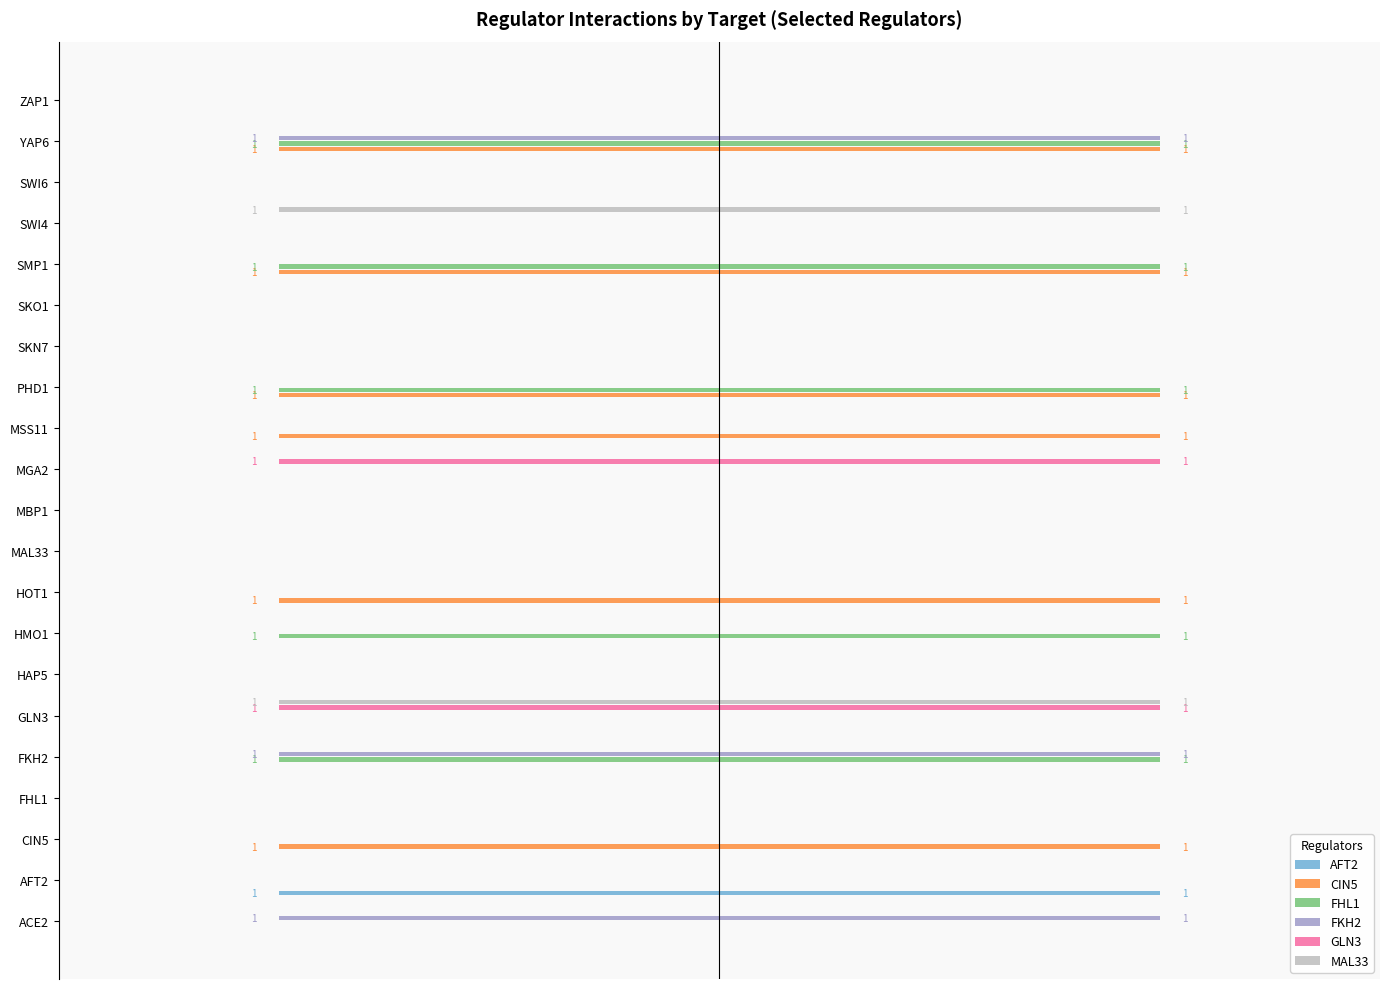

Reading left to right, extract all data points from this chart.

AFT2: 0	-1	0	0	0	0	0	0	0	0	0	0	0	0	0	0	0	0	0	0	0
CIN5: 0	0	-1	0	0	0	0	0	-1	0	0	0	-1	-1	0	0	-1	0	0	-1	0
FHL1: 0	0	0	0	-1	0	0	-1	0	0	0	0	0	-1	0	0	-1	0	0	-1	0
FKH2: -1	0	0	0	-1	0	0	0	0	0	0	0	0	0	0	0	0	0	0	-1	0
GLN3: 0	0	0	0	0	-1	0	0	0	0	0	-1	0	0	0	0	0	0	0	0	0
MAL33: 0	0	0	0	0	-1	0	0	0	0	0	0	0	0	0	0	0	-1	0	0	0